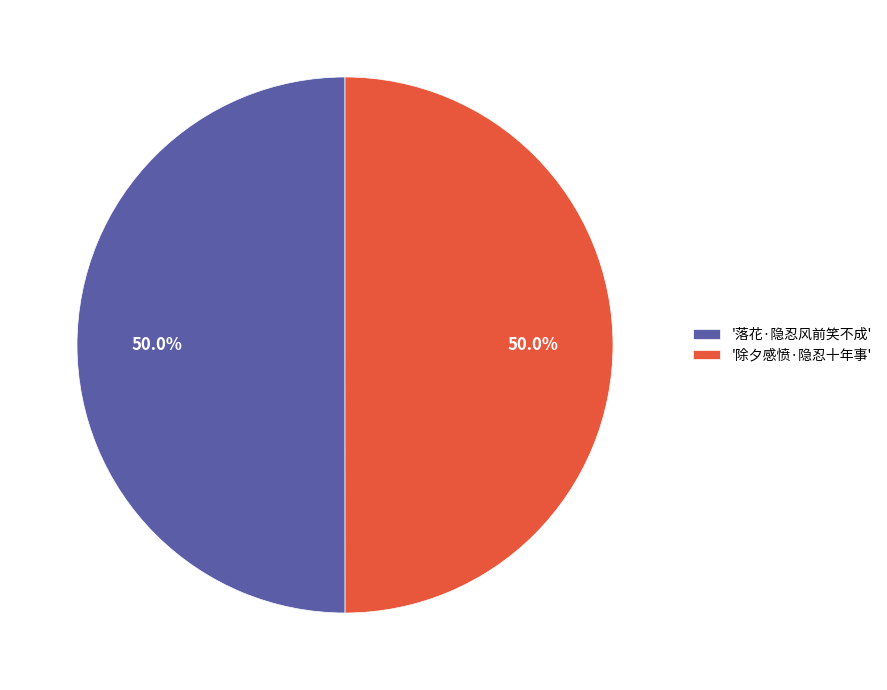

What is the ratio of the value at '除夕感愤·隐忍十年事' to the value at '落花·隐忍风前笑不成'?

1.0